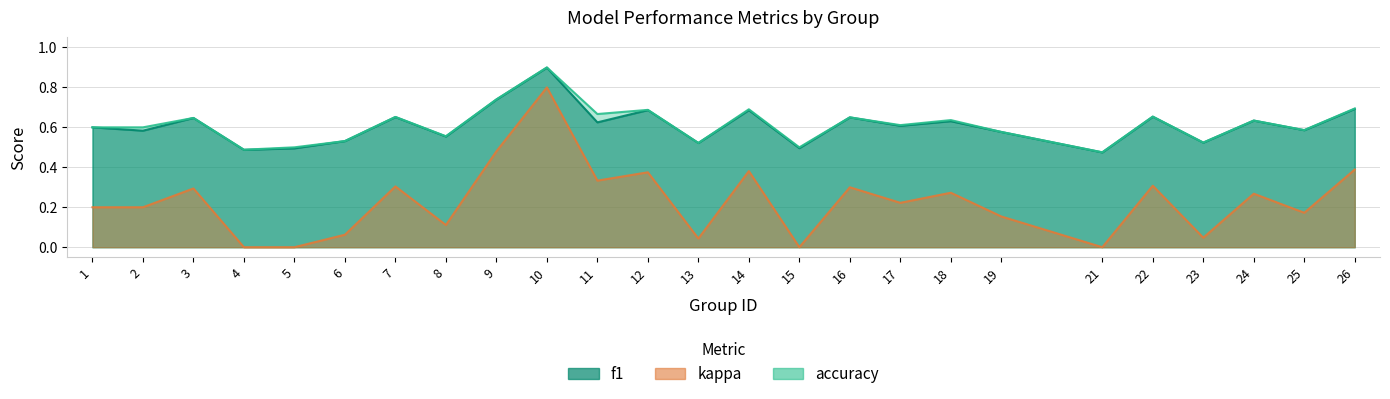

What is the difference between the maximum and minimum values in the accuracy series?

0.4